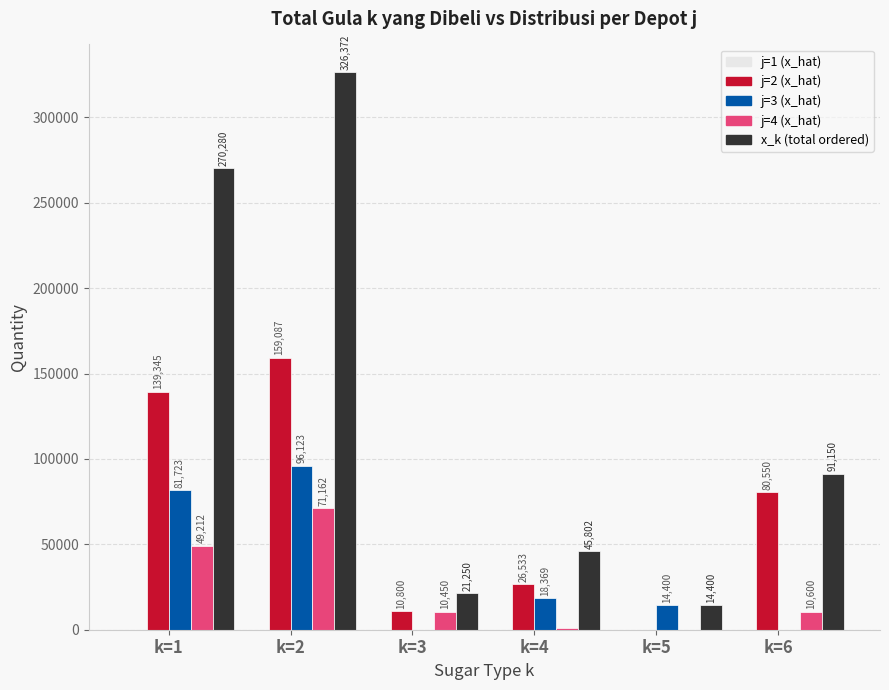

At which category is the sum across all series the highest?

k=2